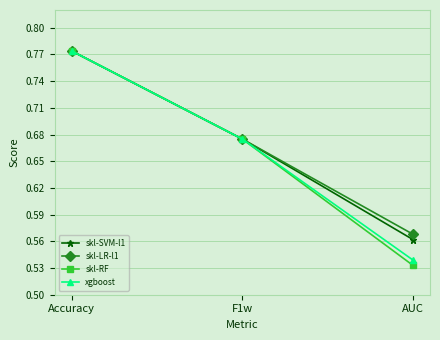

The skl-LR-l1 series shows 1.0 at F1w. True or false?

False